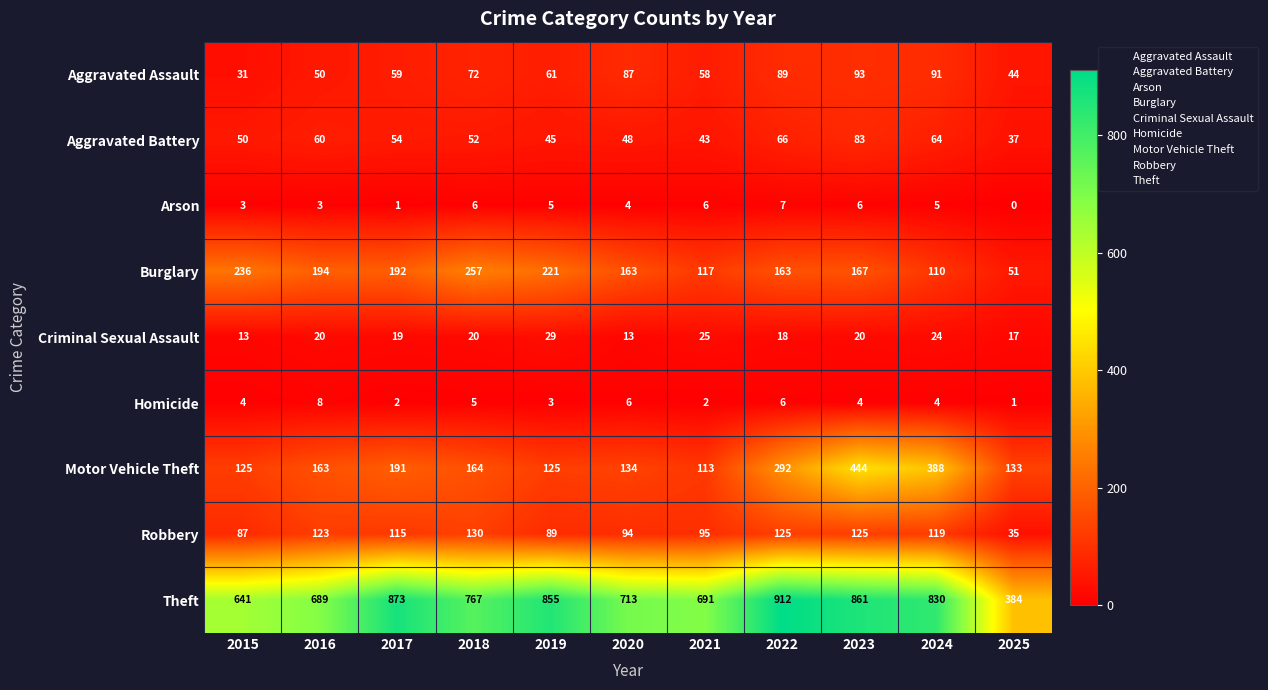

Rank the series at 2020 from highest to lowest value.

Theft, Burglary, Motor Vehicle Theft, Robbery, Aggravated Assault, Aggravated Battery, Criminal Sexual Assault, Homicide, Arson